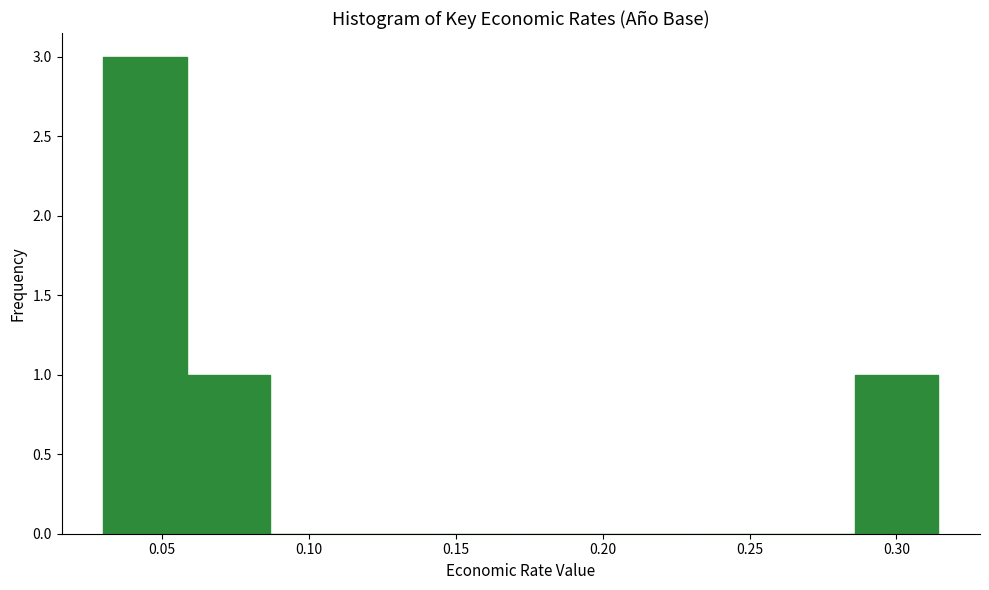

Reading left to right, list every bar in this chart as the range it spans on the x-axis followed by its height. Neither the bar edges nor the heights are printed on the chart, so give them approximately, as read against the axes.

0.030 to 0.060: 3
0.060 to 0.085: 1
0.085 to 0.115: 0
0.115 to 0.145: 0
0.145 to 0.170: 0
0.170 to 0.200: 0
0.200 to 0.230: 0
0.230 to 0.255: 0
0.255 to 0.285: 0
0.285 to 0.315: 1